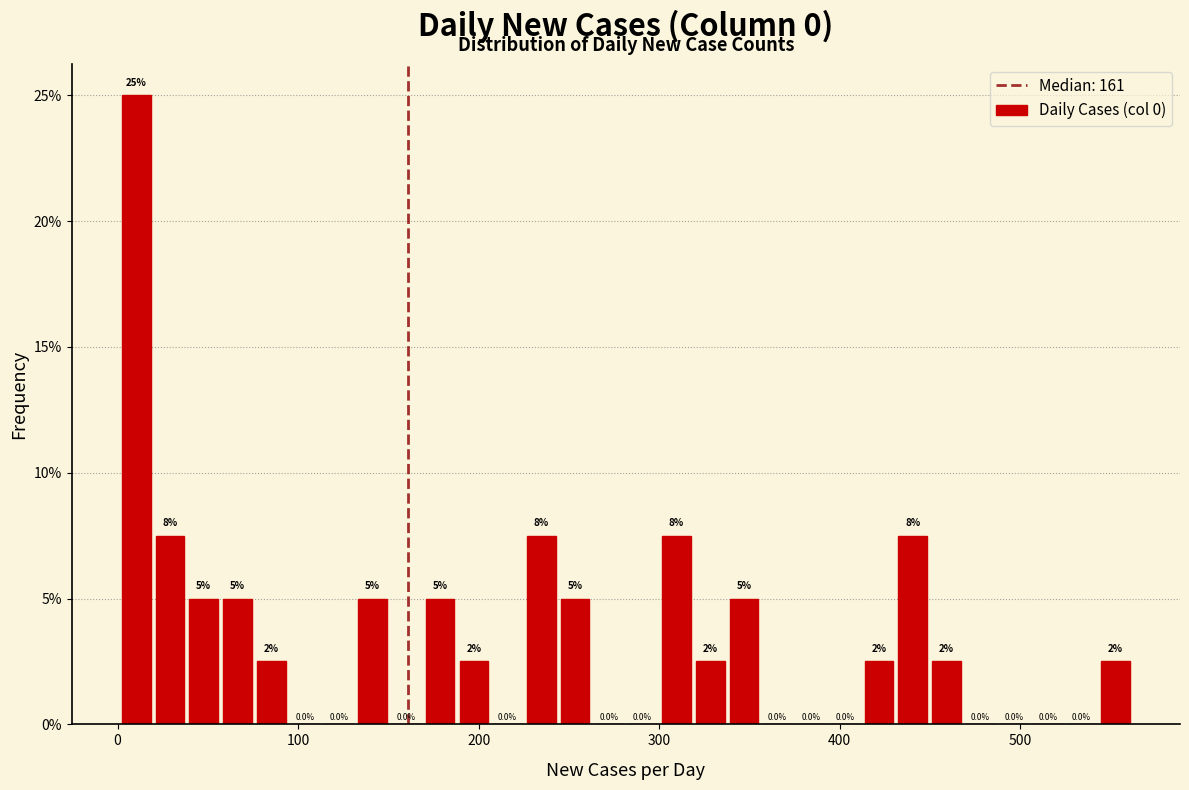

Around what value on the x-axis is the tallest bar? Give the approximate position of its centre, as read against the axis.

10